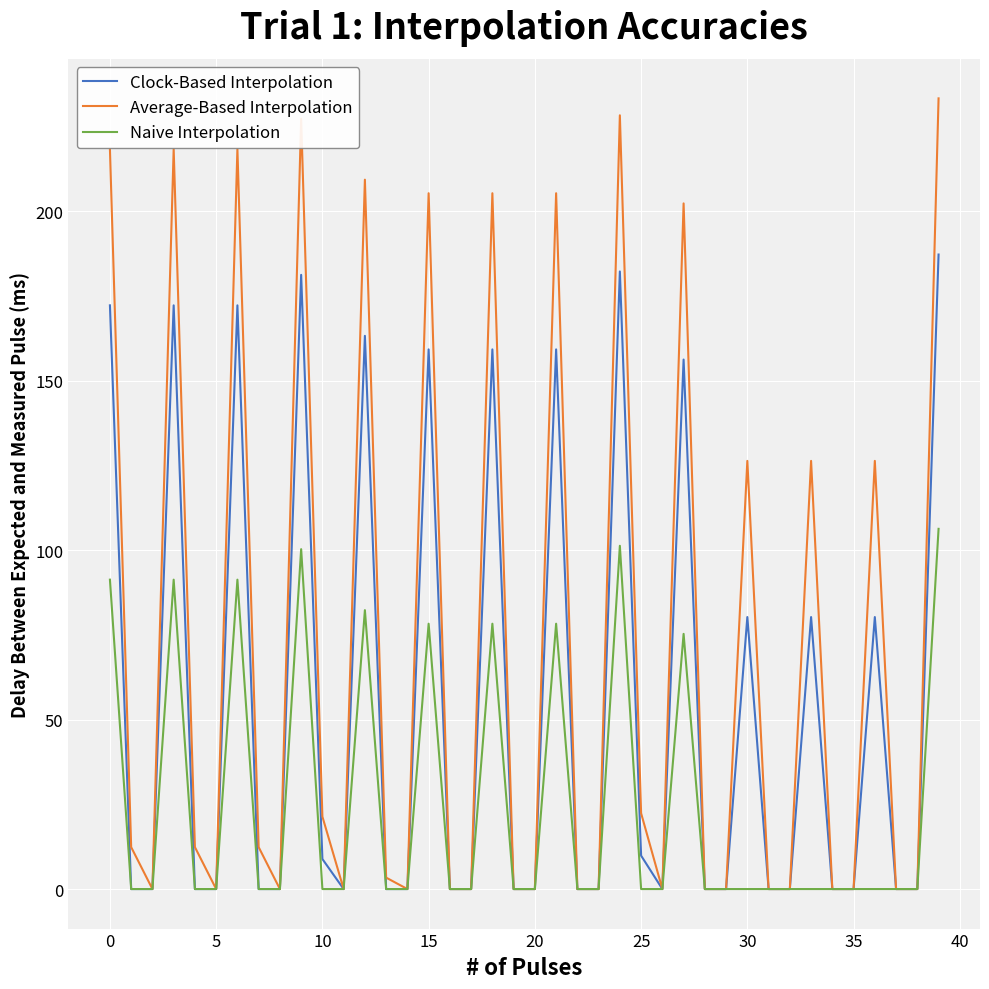

List the series in order of their overall mean, lowest first.

Naive Interpolation, Clock-Based Interpolation, Average-Based Interpolation